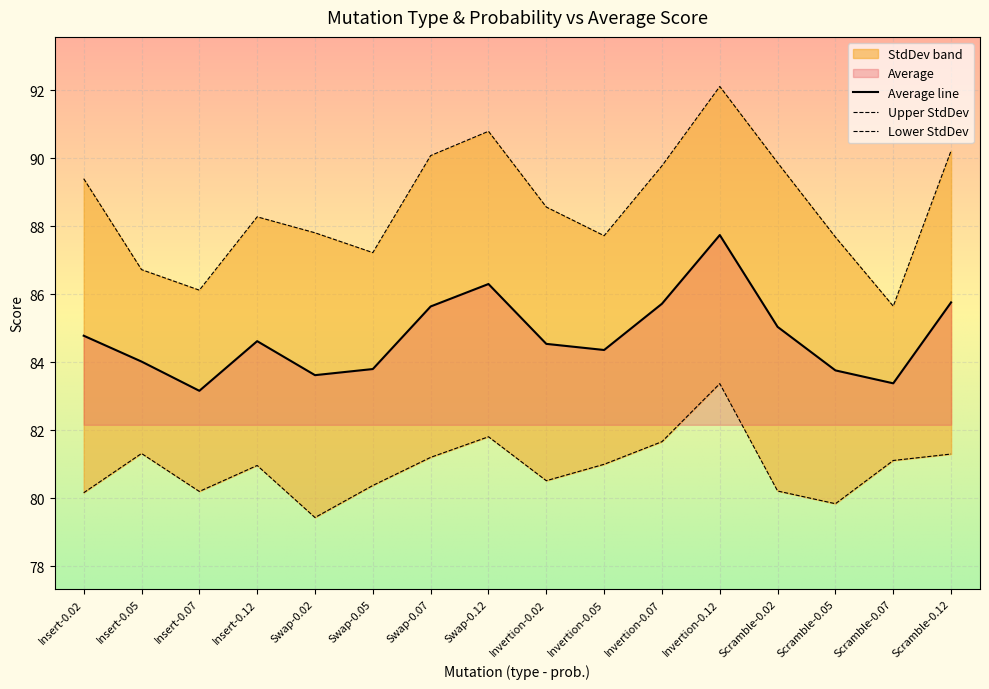

What is the sum of all values?

1356.2